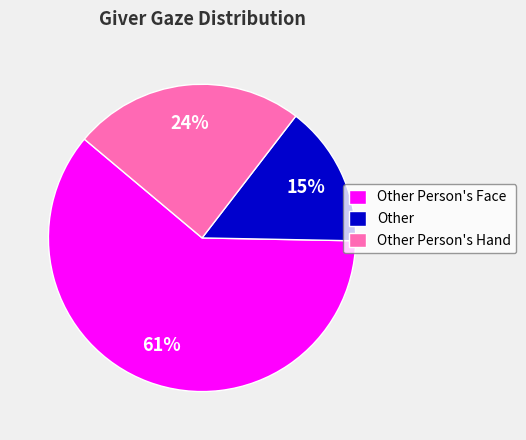

To the nearest percent, what is the average slice percentage?

33%